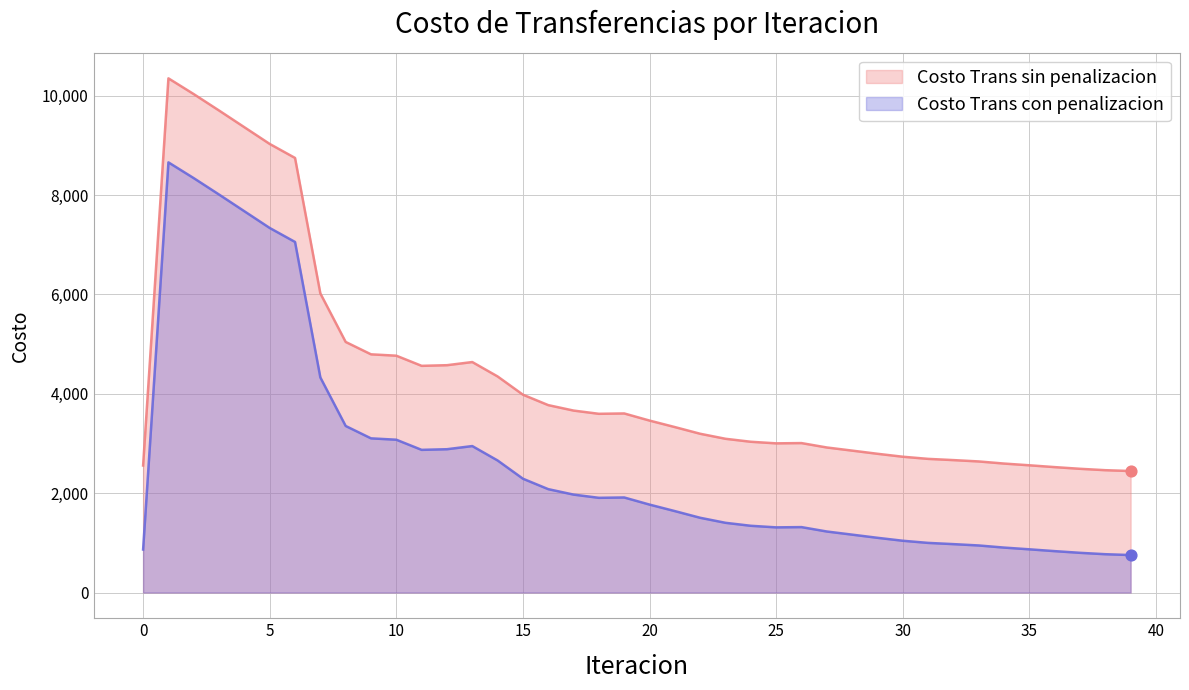

What is the total value across all series at 11?

7433.2